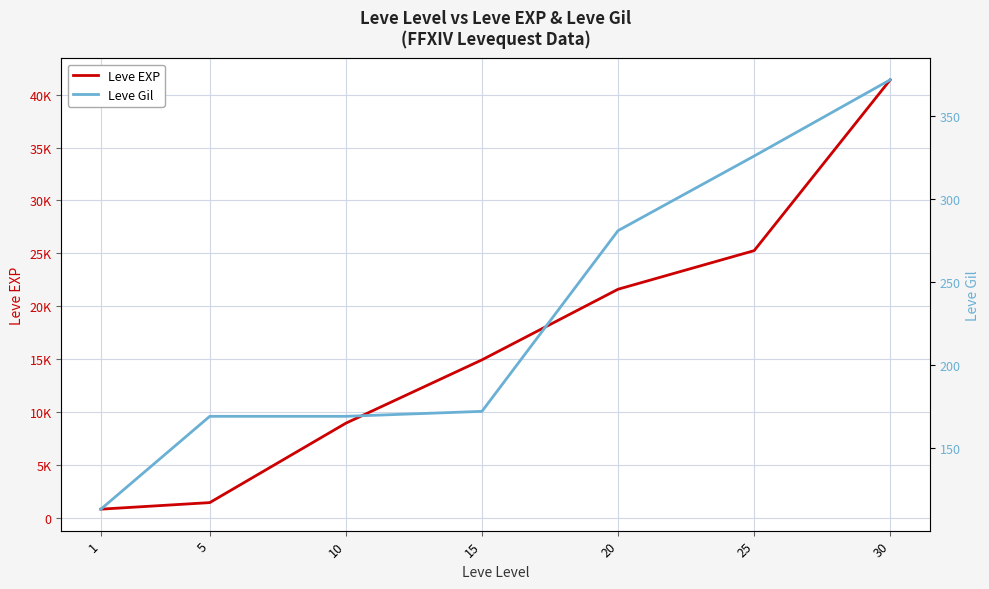

Rank the categories by Leve Gil value from lowest to highest.

1, 5, 10, 15, 20, 25, 30